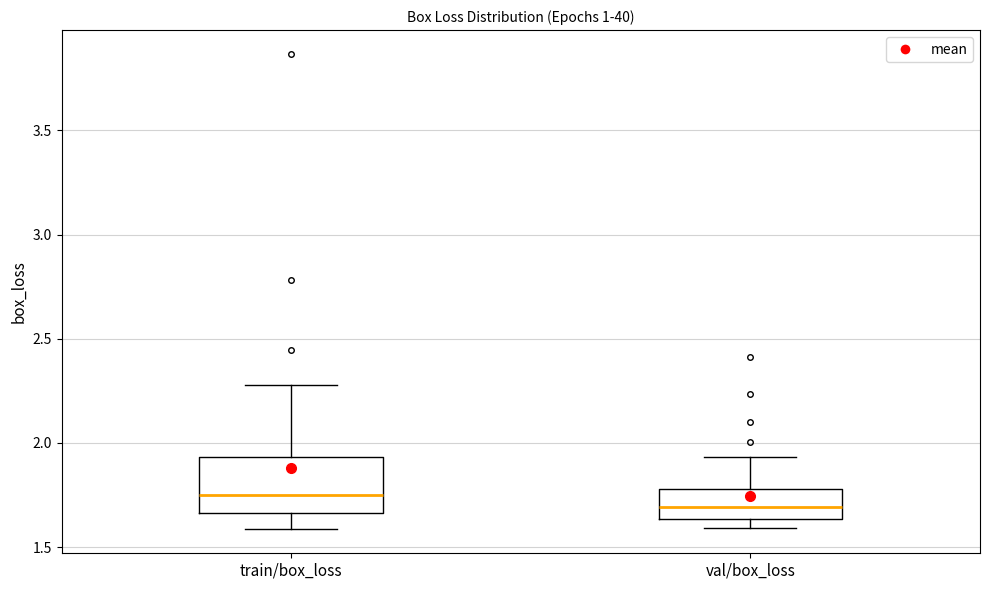

Comparing the boxes themselves (not the whiskers), which one is the tallest?

train/box_loss